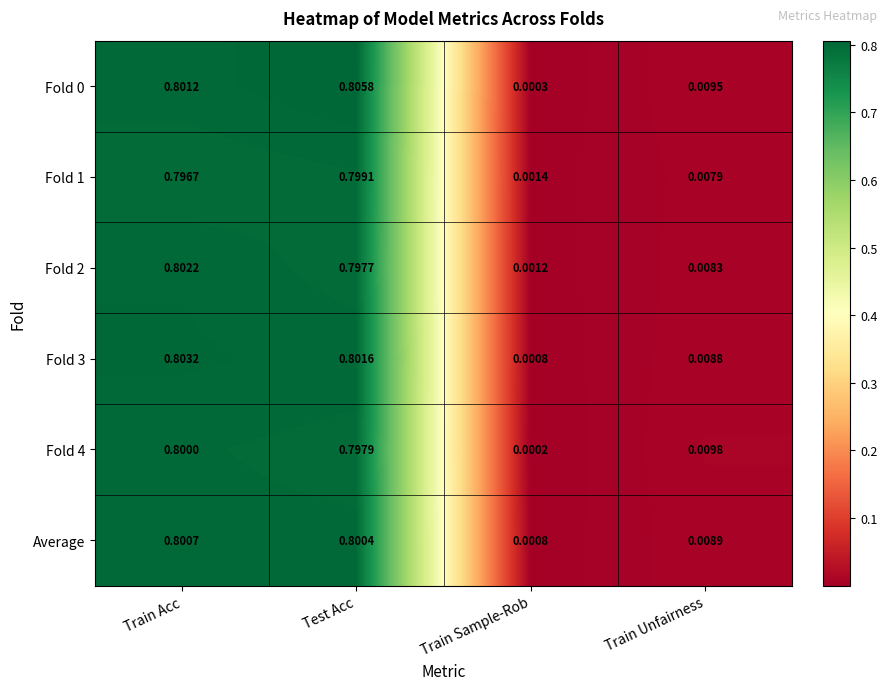

Where is Fold 3 nearest to the value 0?

Train Sample-Rob